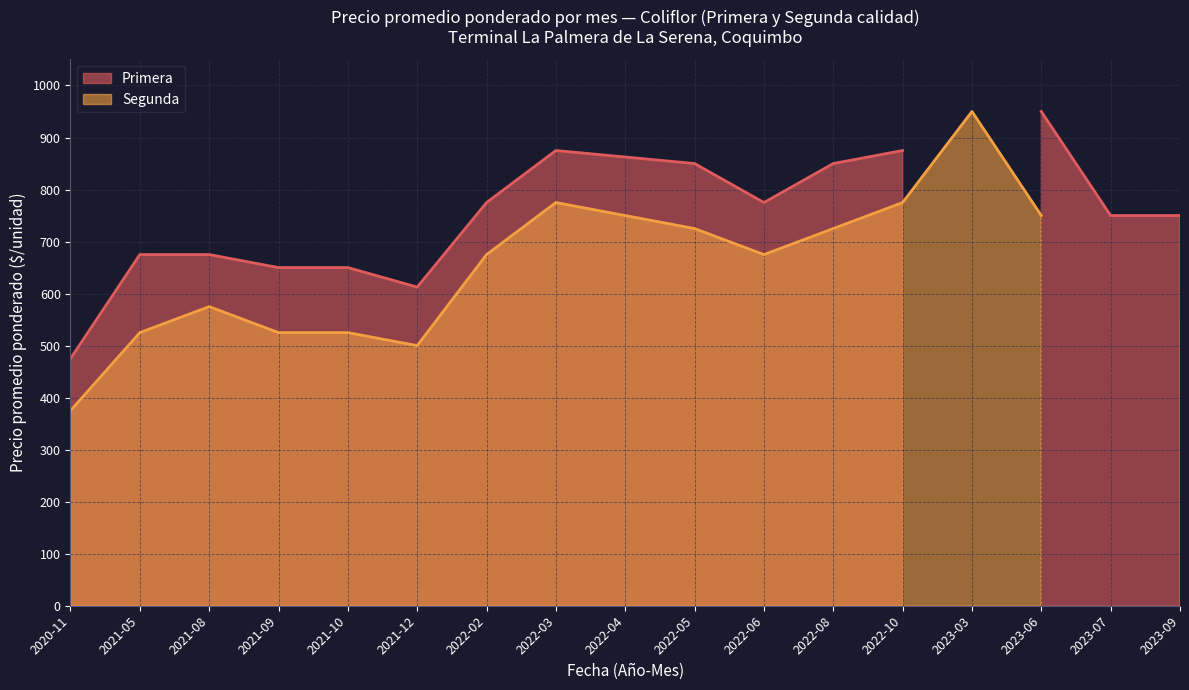

Which category has the lowest value in the Primera series?

2020-11